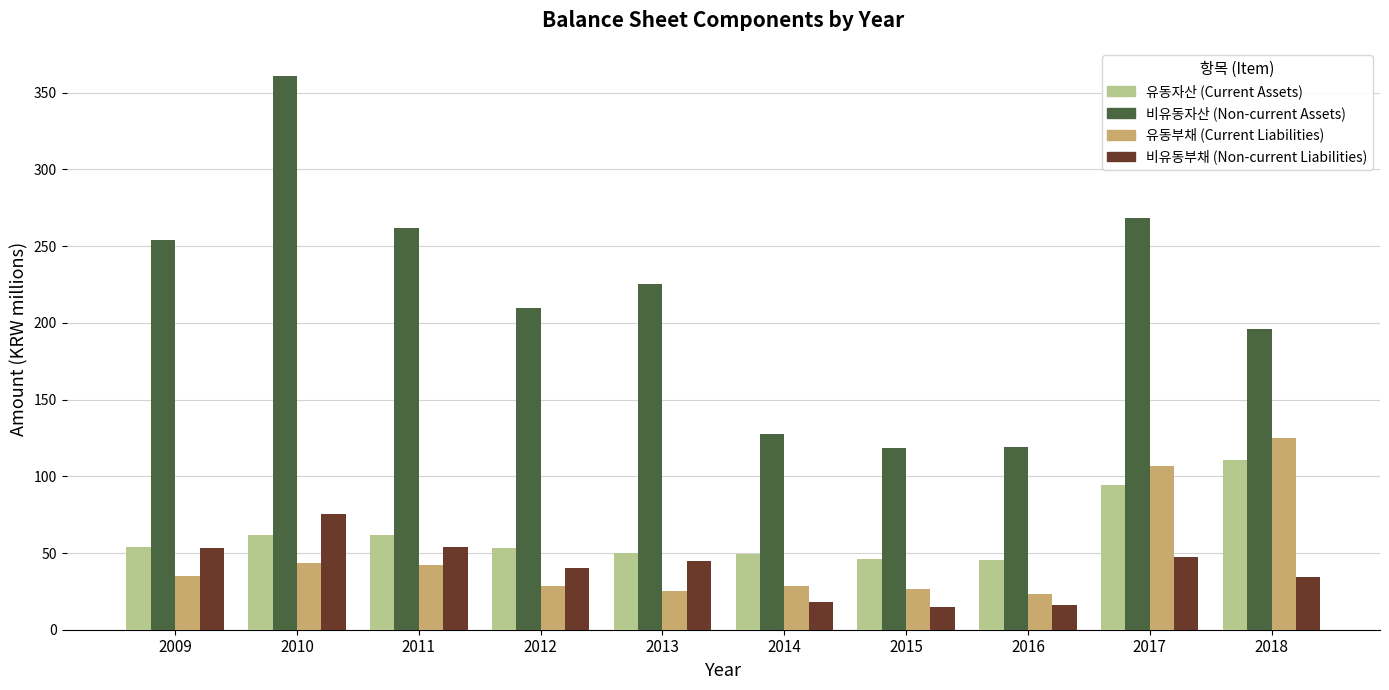

How many bars are there in each group?

4